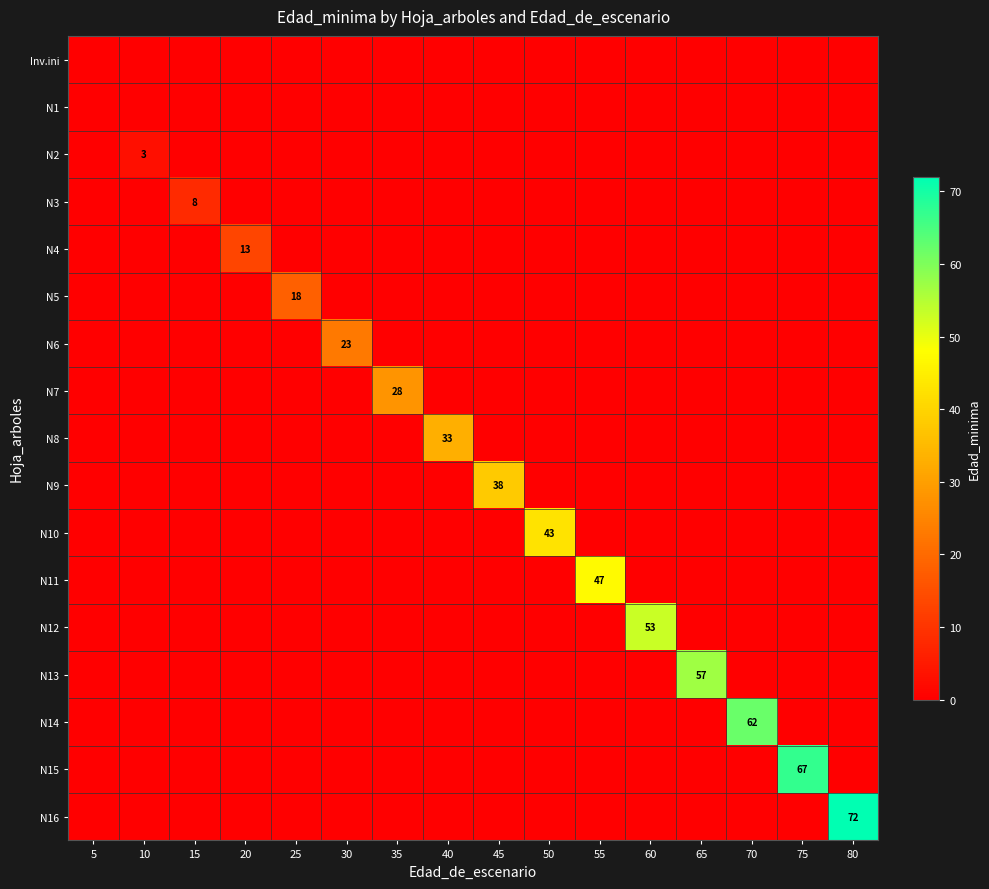

Rank the series at 45 from lowest to highest value.

Inv.ini, N1, N2, N3, N4, N5, N6, N7, N8, N10, N11, N12, N13, N14, N15, N16, N9